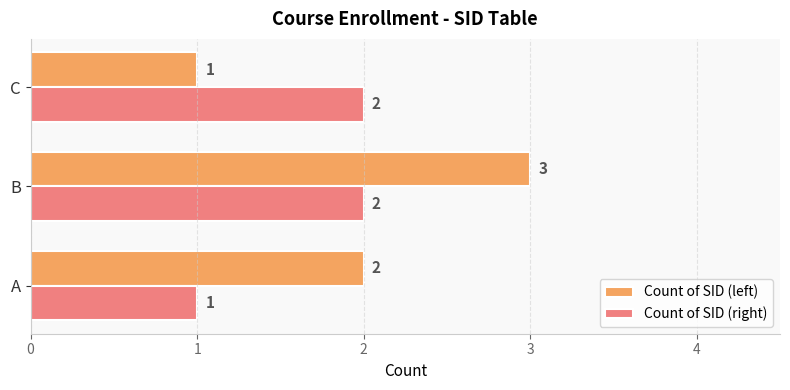

Which series has the largest range (max minus min)?

Count of SID (left)